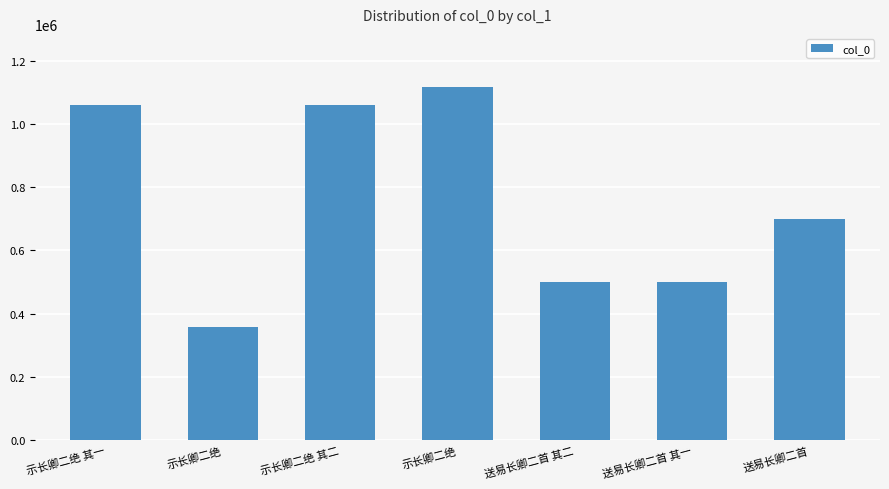

Count the number of categories in the chart.

7